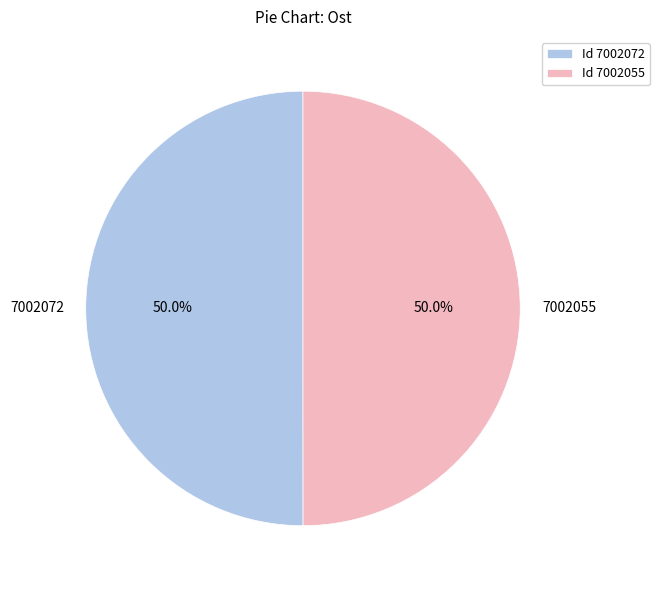

Approximately how many times larger is the value at 7002072 compared to 7002055?

1.0